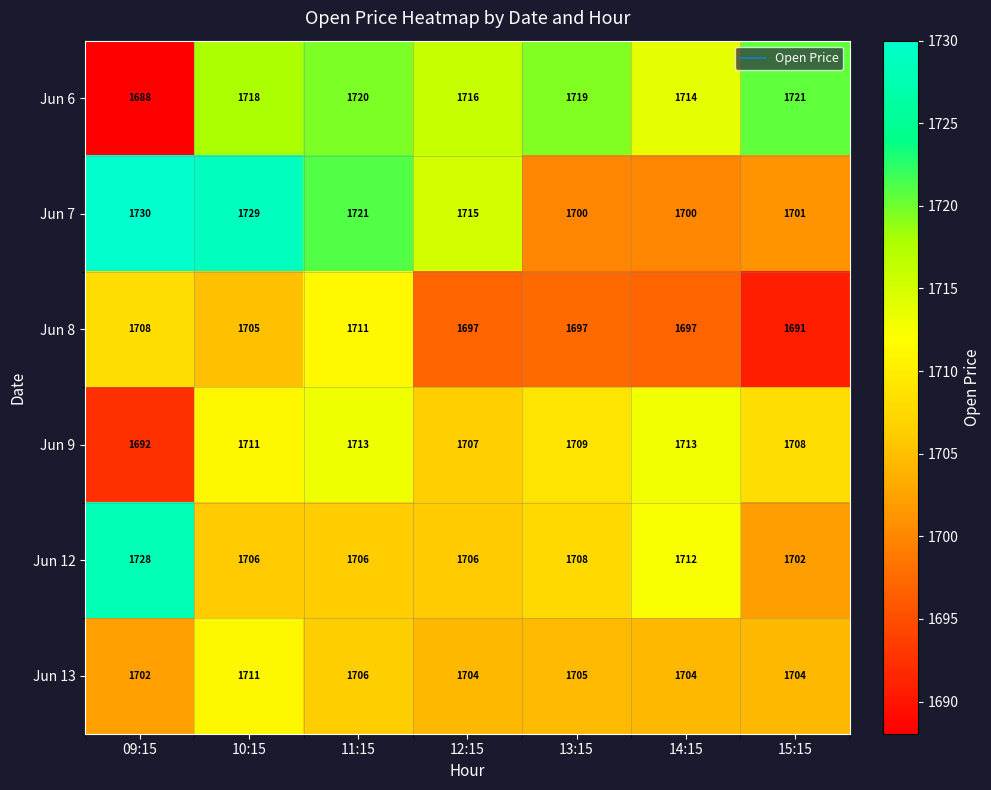

Is it true that Jun 9 equals 1709 at 13:15?

True